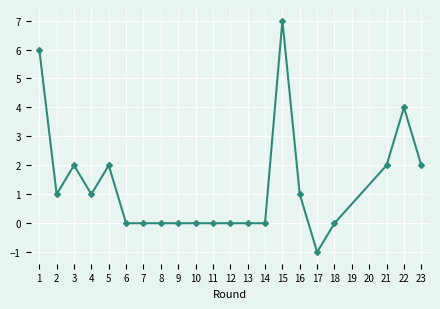

Reading left to right, what are all the values shown in this chart?

1=6	2=1	3=2	4=1	5=2	6=0	7=0	8=0	9=0	10=0	11=0	12=0	13=0	14=0	15=7	16=1	17=-1	18=0	21=2	22=4	23=2